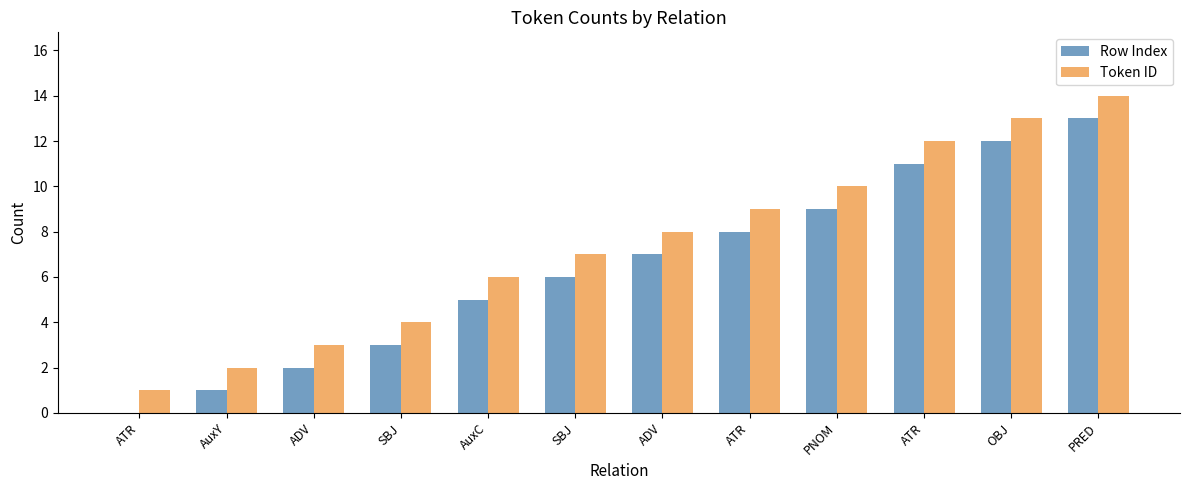

How many data points does each series have?

12